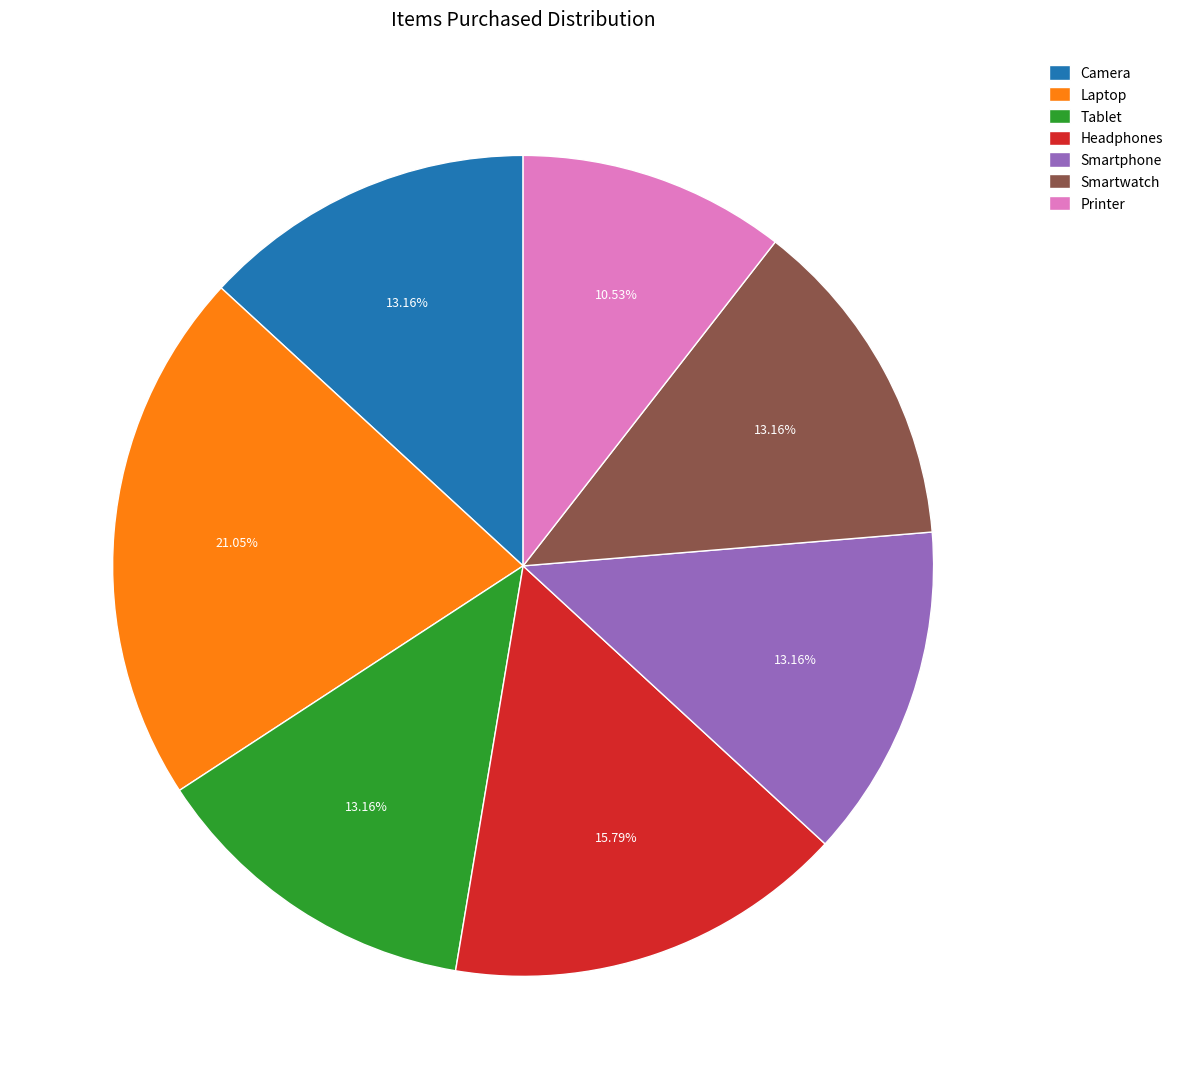

Which has a higher value, Smartphone or Printer?

Smartphone